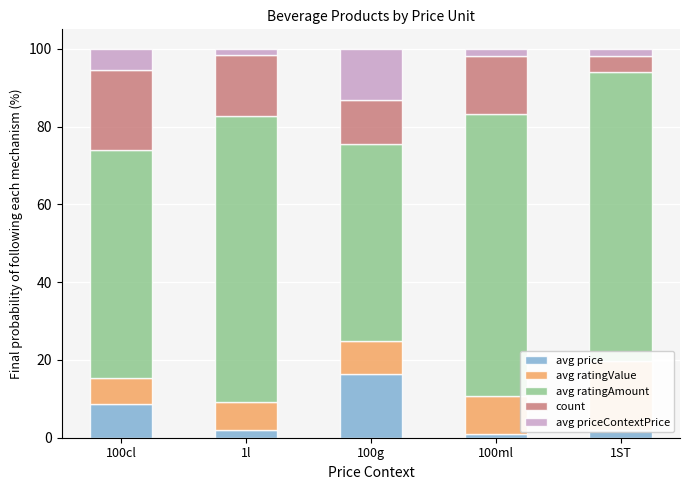

At which label does count reach its minimum?

1ST